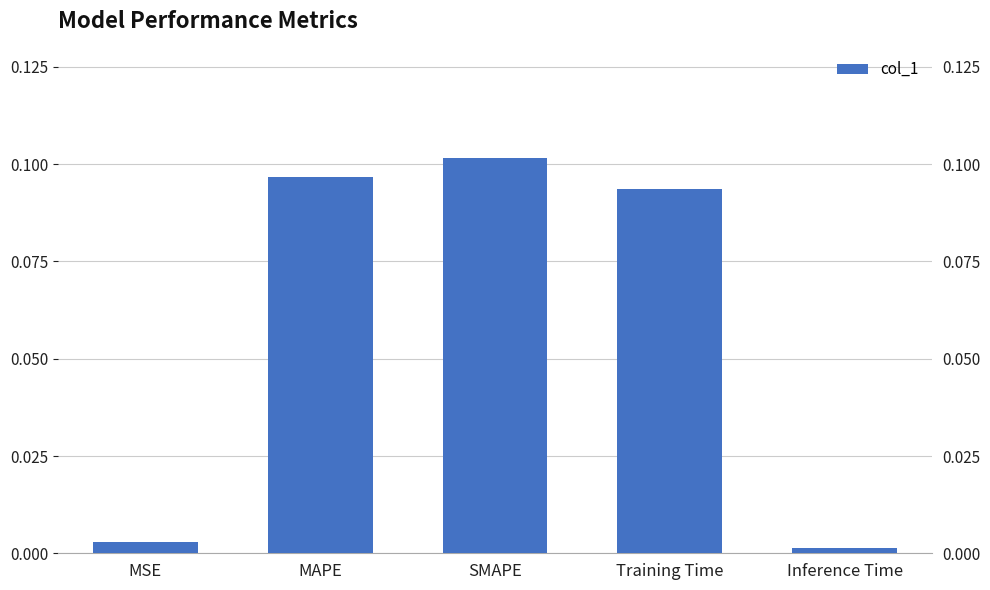

Reading right to left, extract all data points from this chart.

Inference Time=0.0	Training Time=0.1	SMAPE=0.1	MAPE=0.1	MSE=0.0